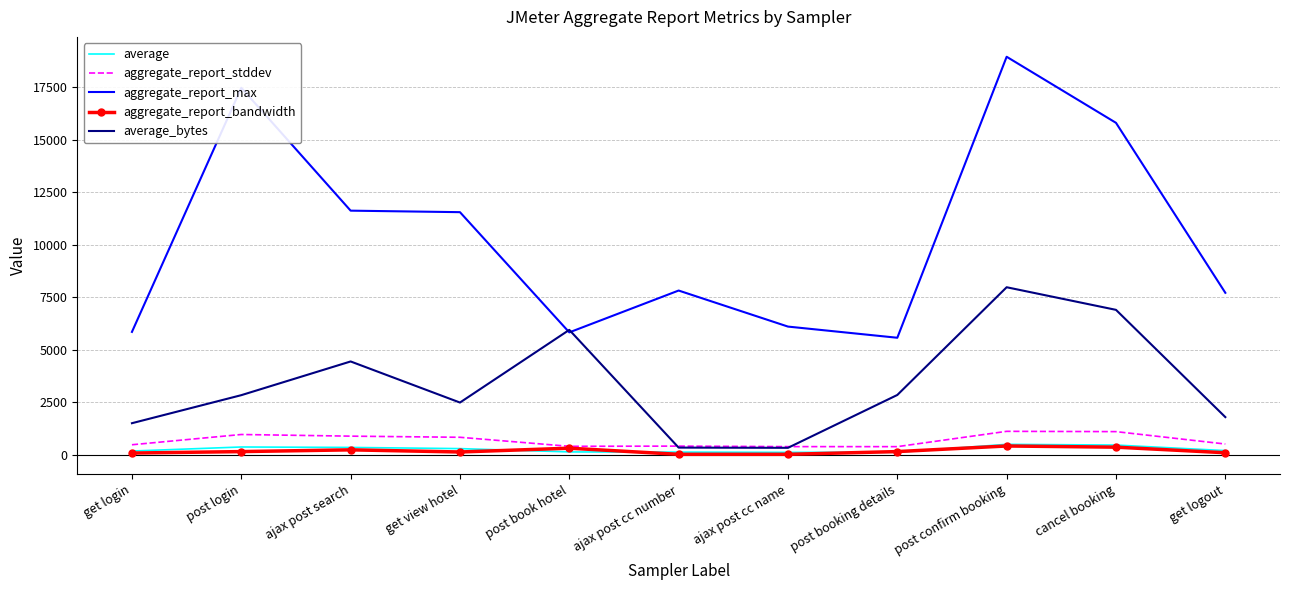

Which series has the largest total across all categories?

aggregate_report_max